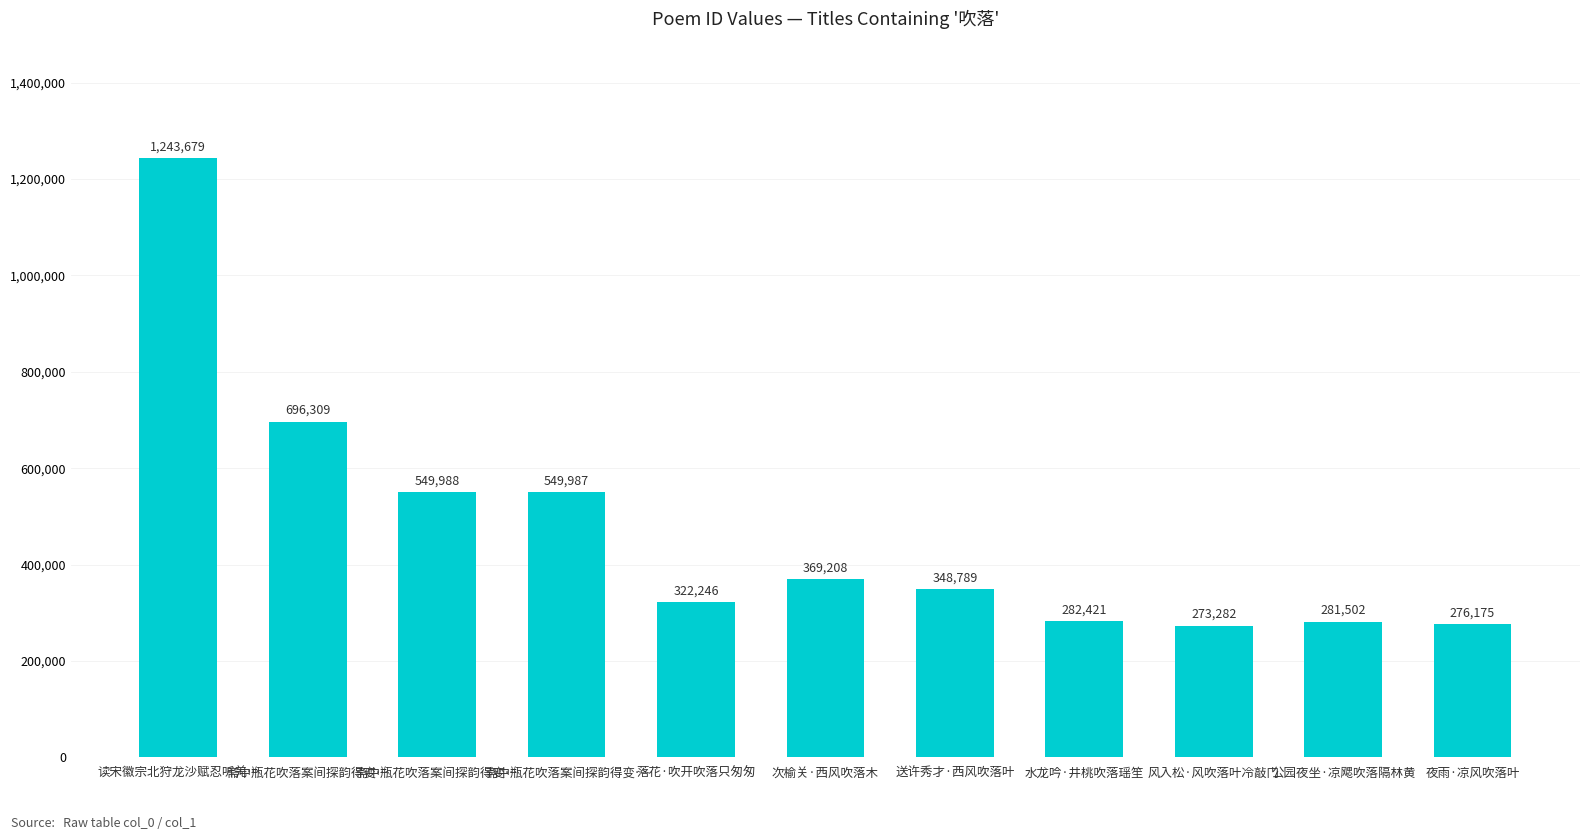

How many bars are there in total?

11